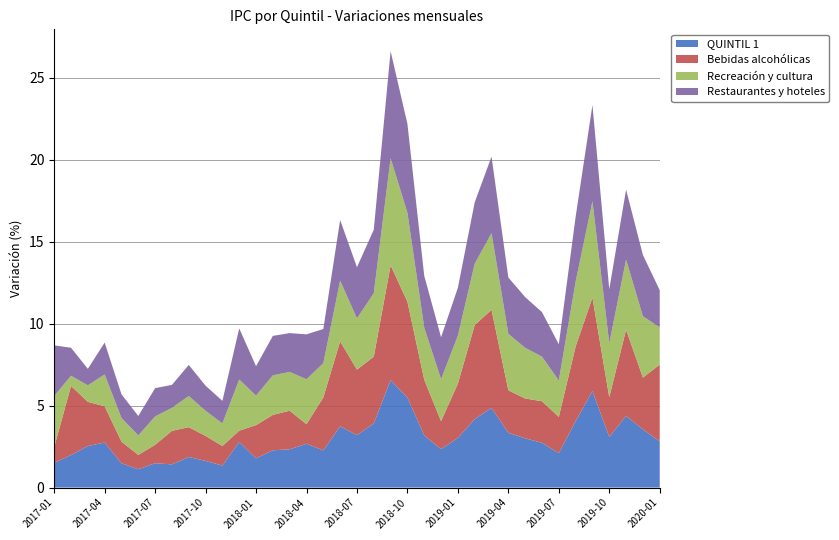

What is the lowest value of the QUINTIL 1 series?

1.1